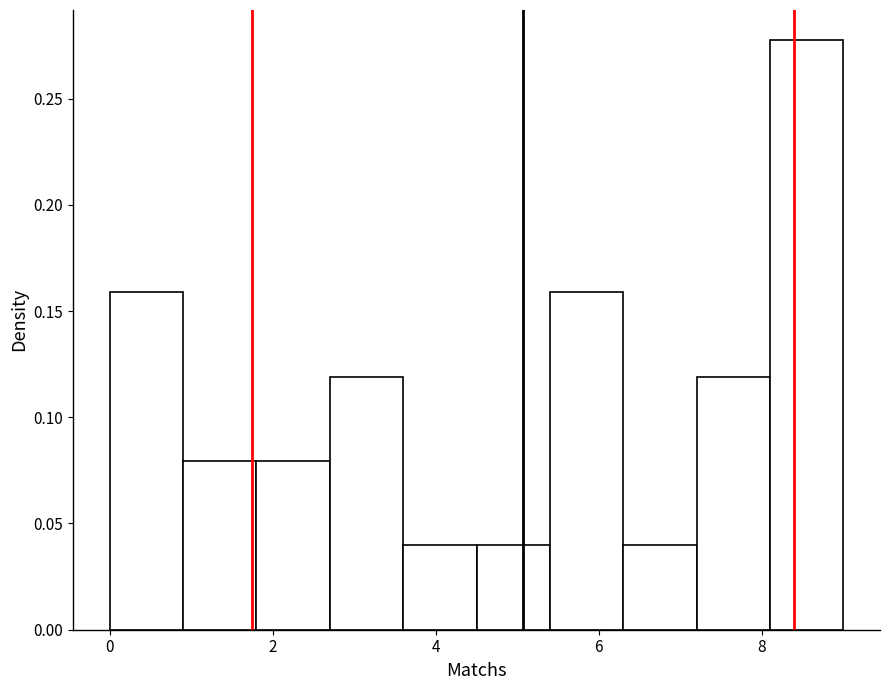

Reading left to right, list every bar in this chart as the range it spans on the x-axis followed by its height. Neither the bar edges nor the heights are printed on the chart, so give them approximately, as read against the axes.

0.0 to 0.9: 0.16
0.9 to 1.8: 0.08
1.8 to 2.7: 0.08
2.7 to 3.6: 0.12
3.6 to 4.5: 0.04
4.5 to 5.4: 0.04
5.4 to 6.3: 0.16
6.3 to 7.2: 0.04
7.2 to 8.1: 0.12
8.1 to 9.0: 0.28